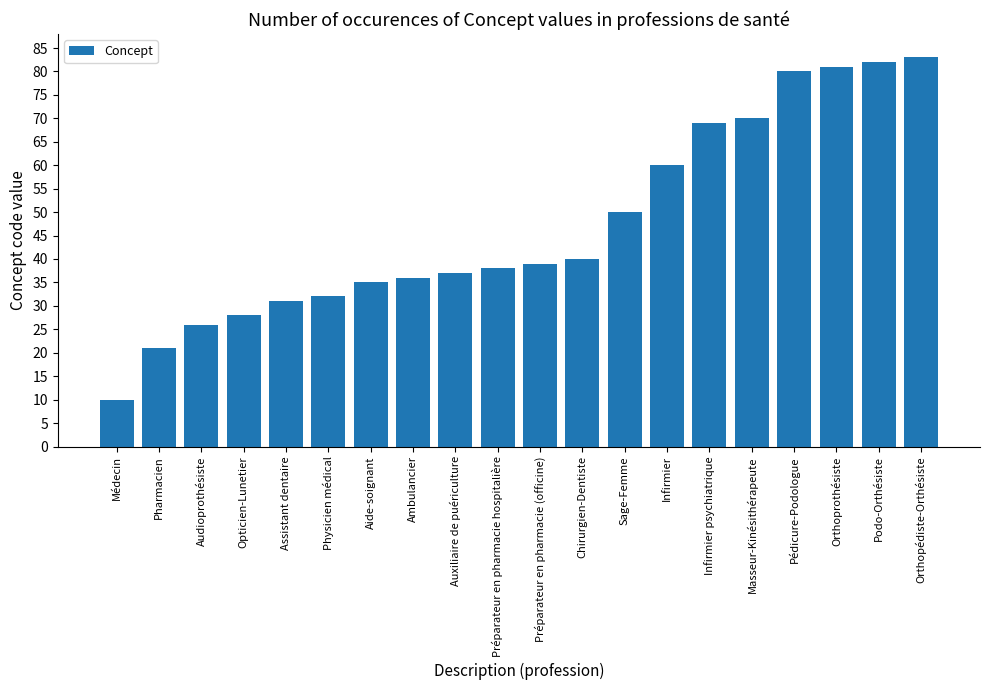

Reading left to right, transcribe all the data shown in this chart.

10	21	26	28	31	32	35	36	37	38	39	40	50	60	69	70	80	81	82	83